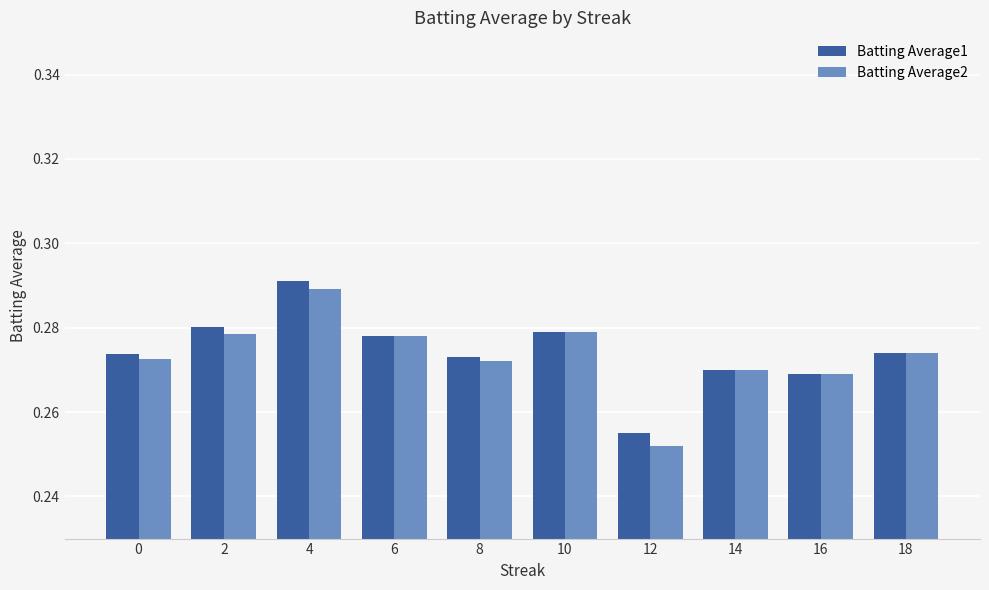

At which category is the sum across all series the highest?

4